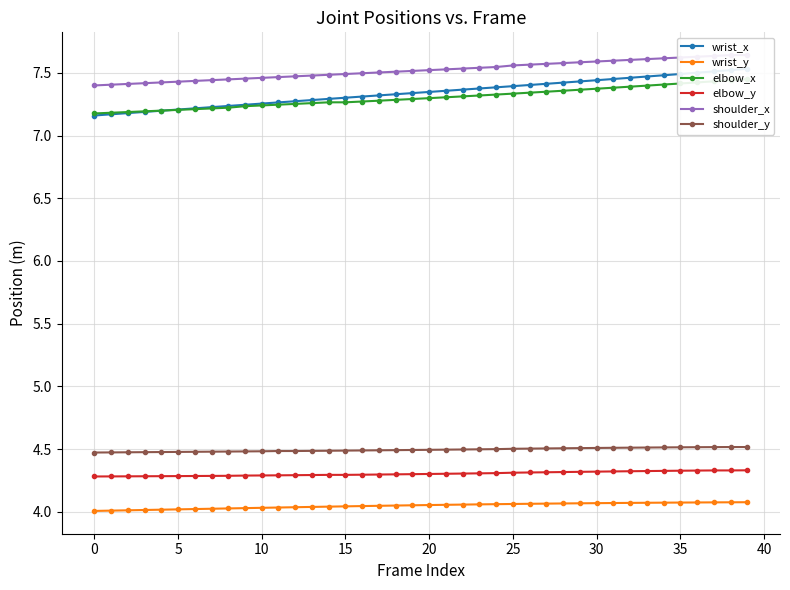

The wrist_y series shows 2.6 at 28. True or false?

False